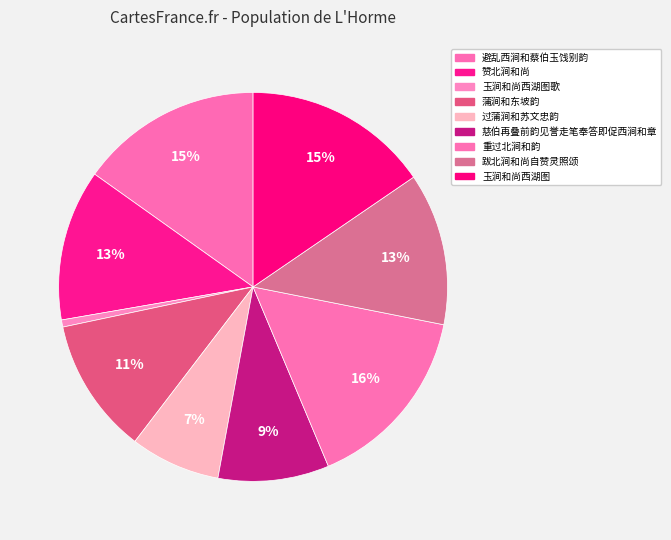

Count the number of slices in the pie.

9